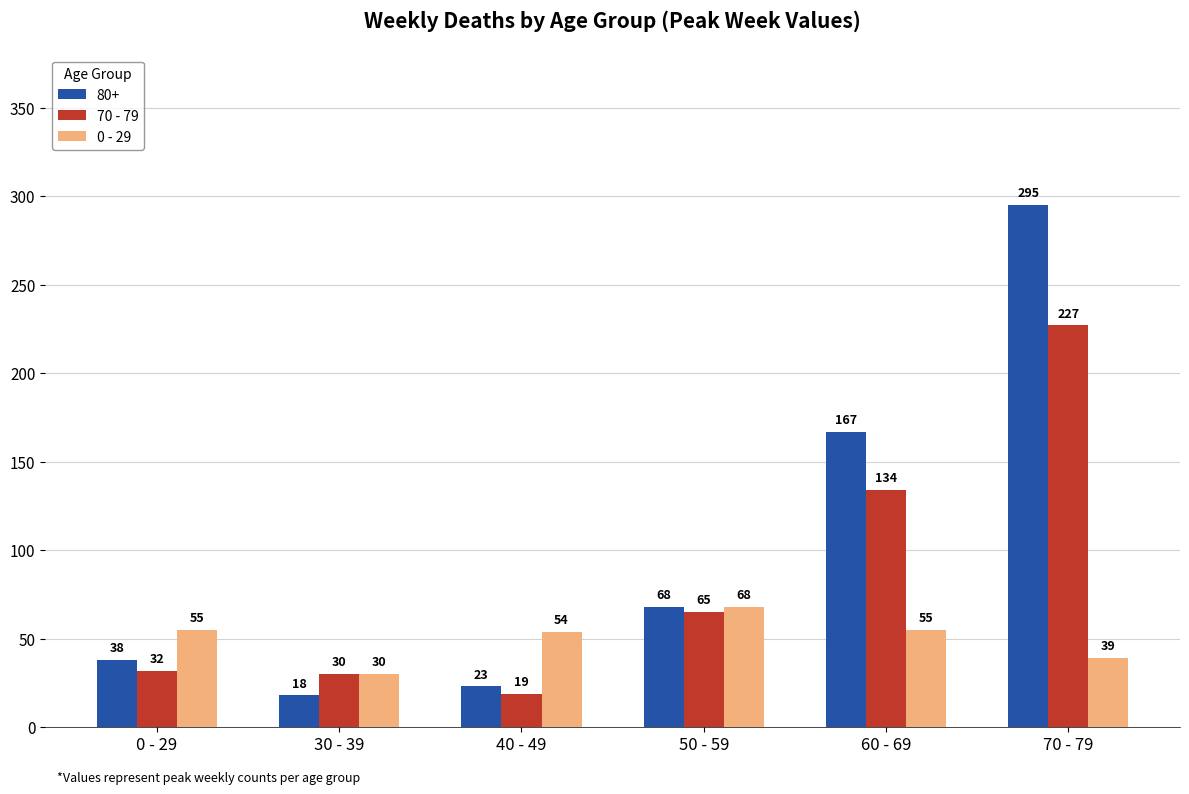

True or false: 0 - 29 has a value of 39 at 70 - 79.

True